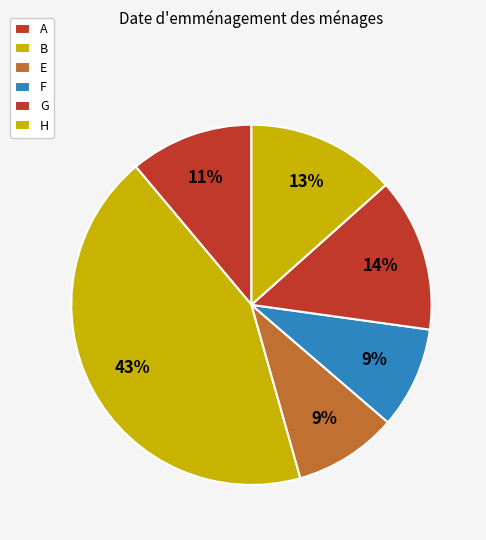

To the nearest percent, what portion does B represent?

43%